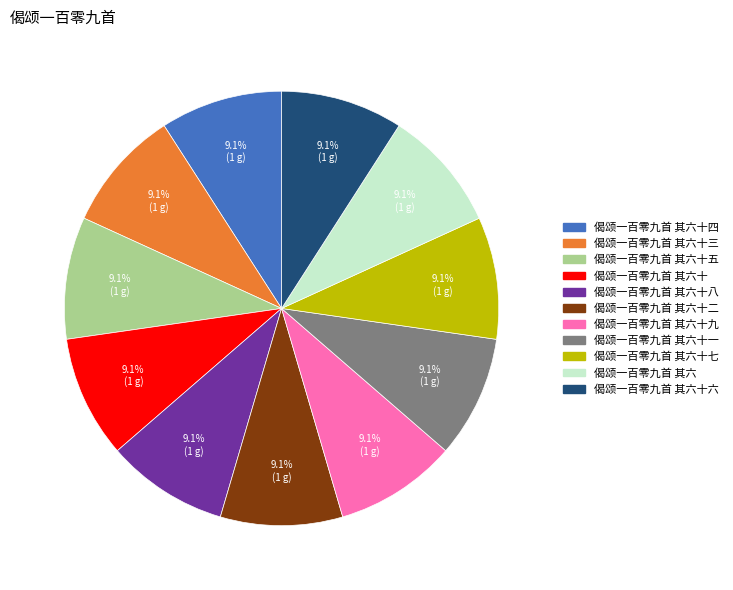

Is there any slice that represents more than half of the pie?

No